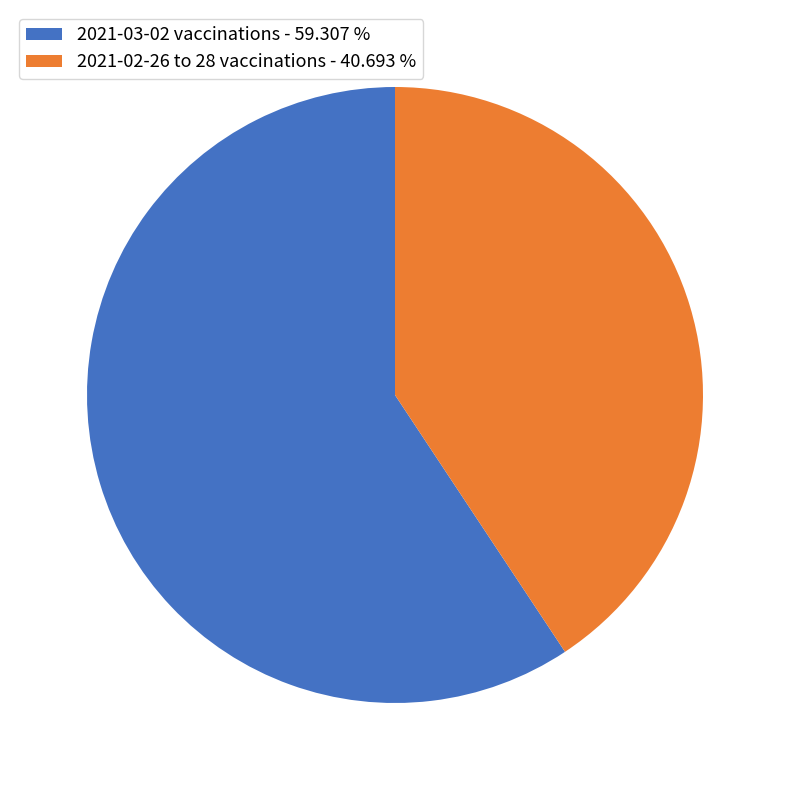

Which slice is the largest?

2021-03-02 vaccinations - 59.307 %